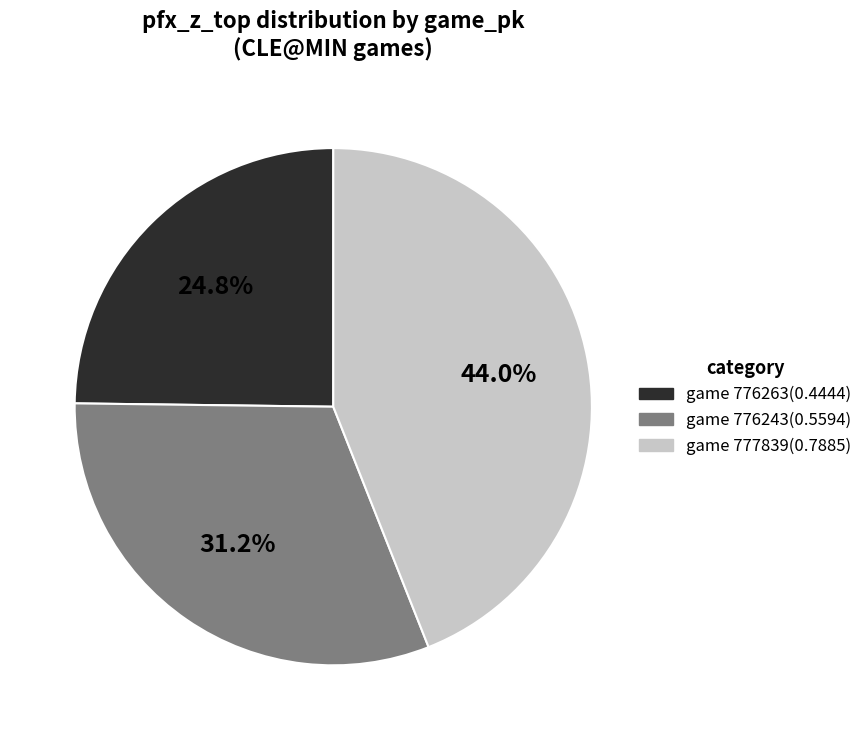

How many segments does this pie chart have?

3